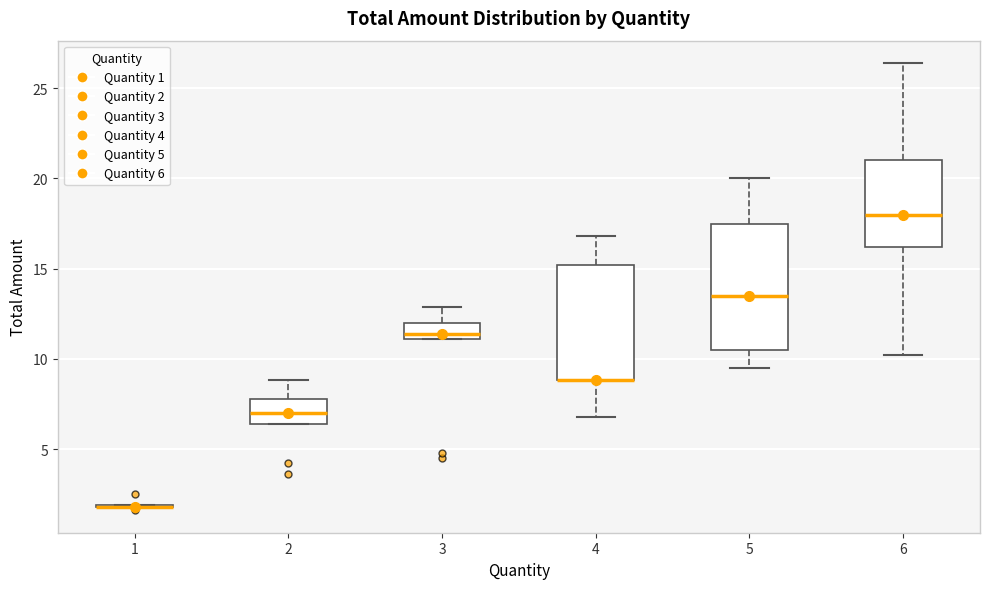

Reading left to right, transcribe this box plot: for each box, give where its median line is, the range the box spans, and where its two whiskers end, as read against the y-axis. The values are not printed on the chart, so give them approximately, as read against the axis.

1: box collapsed to a line at 2.0, whiskers 2.0 to 2.0
2: median 7.0, box 6.5 to 8.0, whiskers 6.5 to 9.0
3: median 11.5, box 11.0 to 12.0, whiskers 11.0 to 13.0
4: median 9.0 (drawn on the box's lower edge), box 9.0 to 15.0, whiskers 7.0 to 17.0
5: median 13.5, box 10.5 to 17.5, whiskers 9.5 to 20.0
6: median 18.0, box 16.0 to 21.0, whiskers 10.0 to 26.5